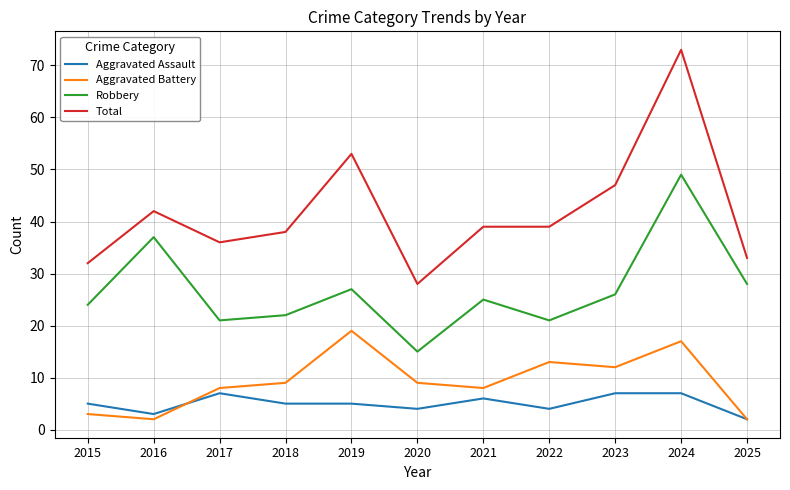

Rank the series at 2017 from lowest to highest value.

Aggravated Assault, Aggravated Battery, Robbery, Total